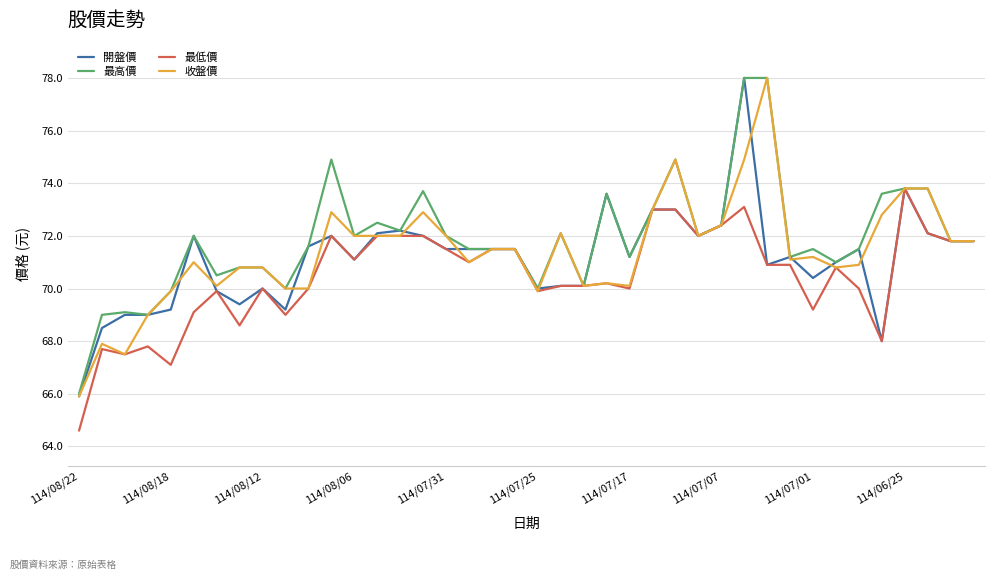

What is the maximum value for 最高價?

78.0